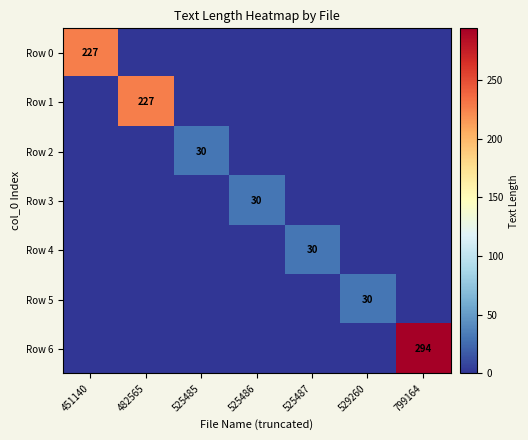

What is the difference between the maximum and second lowest values in the Row 3 series?

30